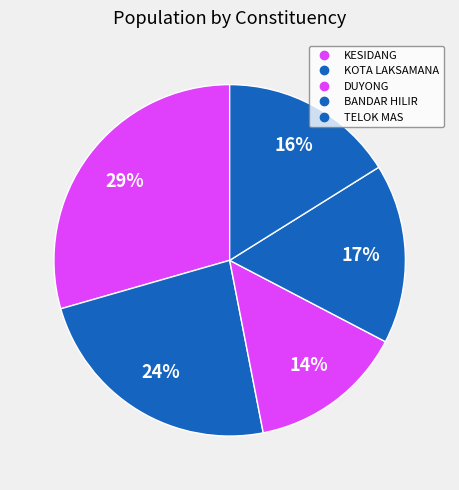

Does BANDAR HILIR account for over 50% of the chart?

No